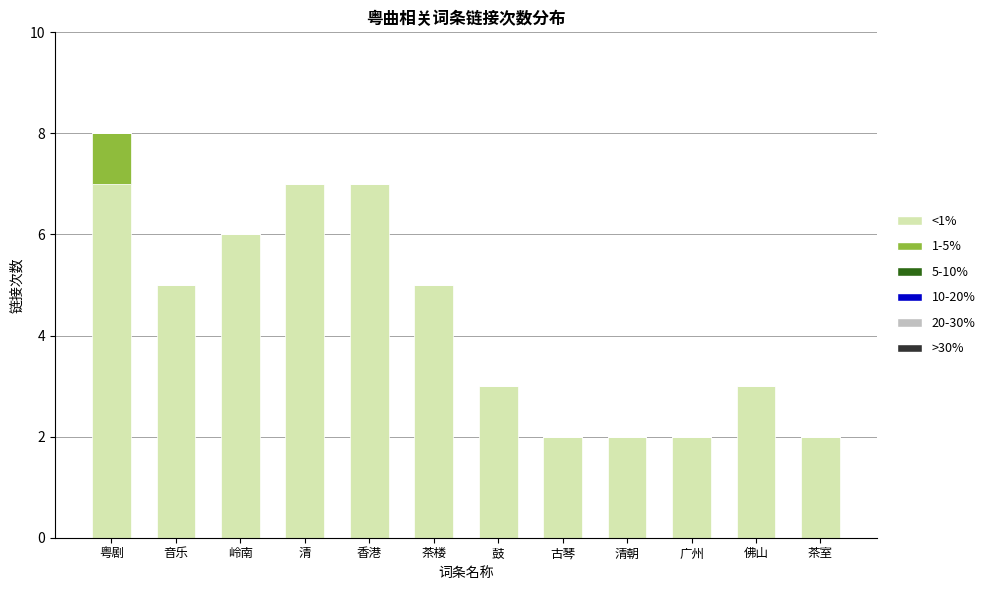

What is the total value across all series at 鼓?

3